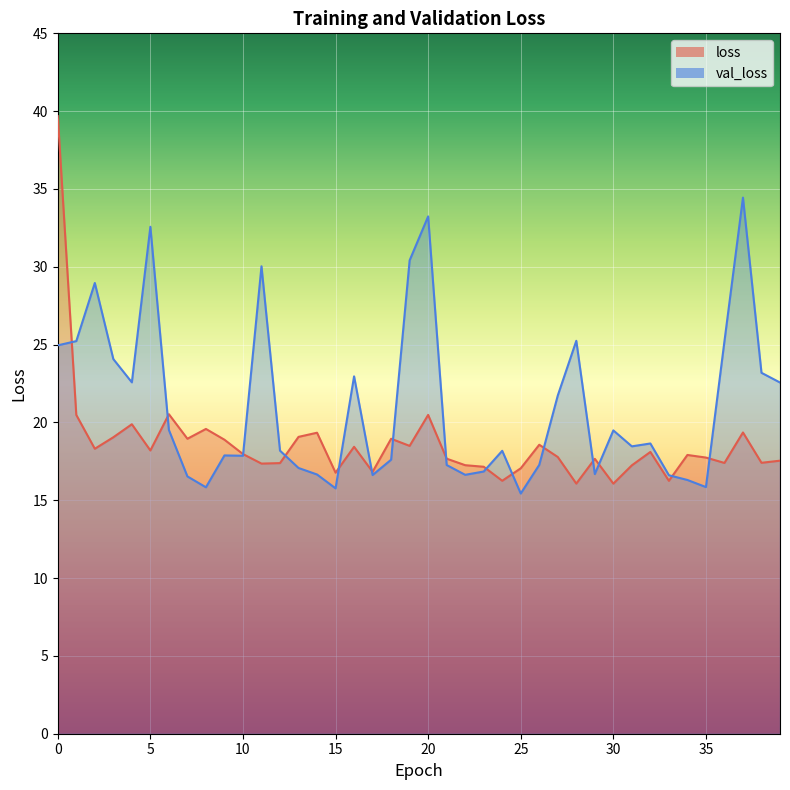

What is the minimum value for loss?

16.1